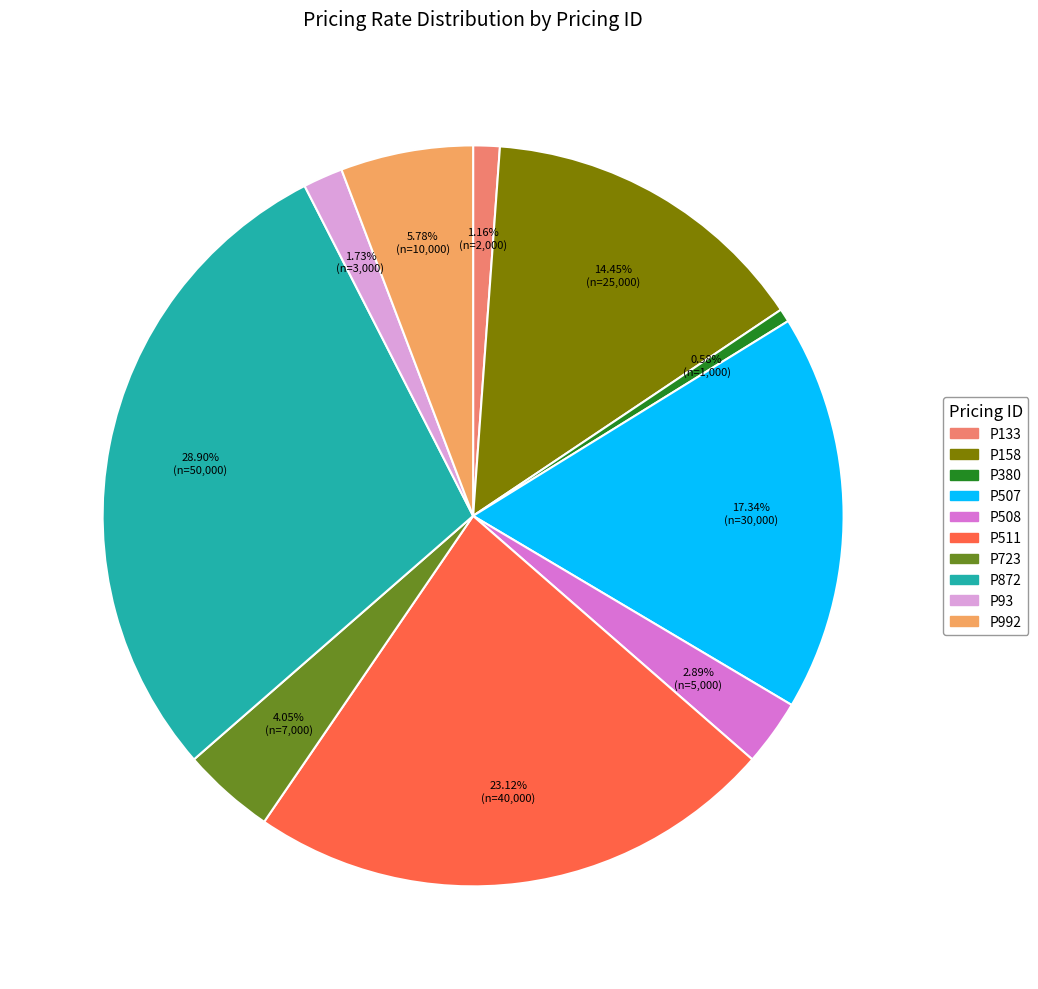

Rank the categories by value from highest to lowest.

P872, P511, P507, P158, P992, P723, P508, P93, P133, P380